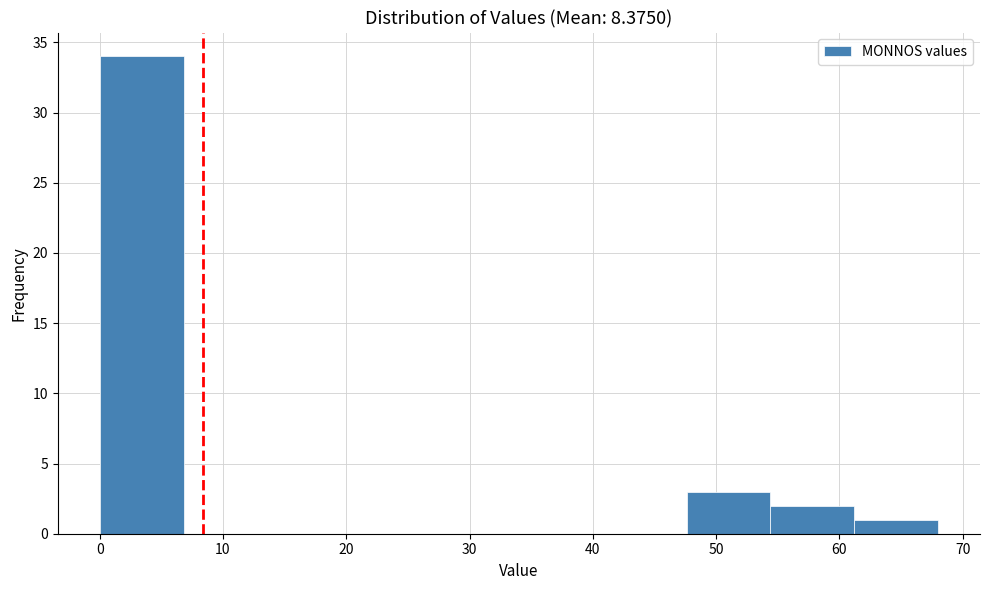

Reading left to right, transcribe this chart: for each bar, give the range it covers on the x-axis and its height. Neither the bar edges nor the heights are printed on the chart, so give them approximately, as read against the axes.

0.0 to 6.8: 34
6.8 to 13.6: 0
13.6 to 20.4: 0
20.4 to 27.2: 0
27.2 to 34.0: 0
34.0 to 40.8: 0
40.8 to 47.6: 0
47.6 to 54.4: 3
54.4 to 61.2: 2
61.2 to 68.0: 1